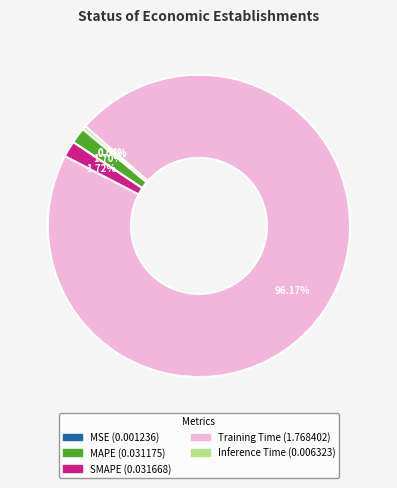

What percentage do Training Time and Inference Time together represent?

96.5%